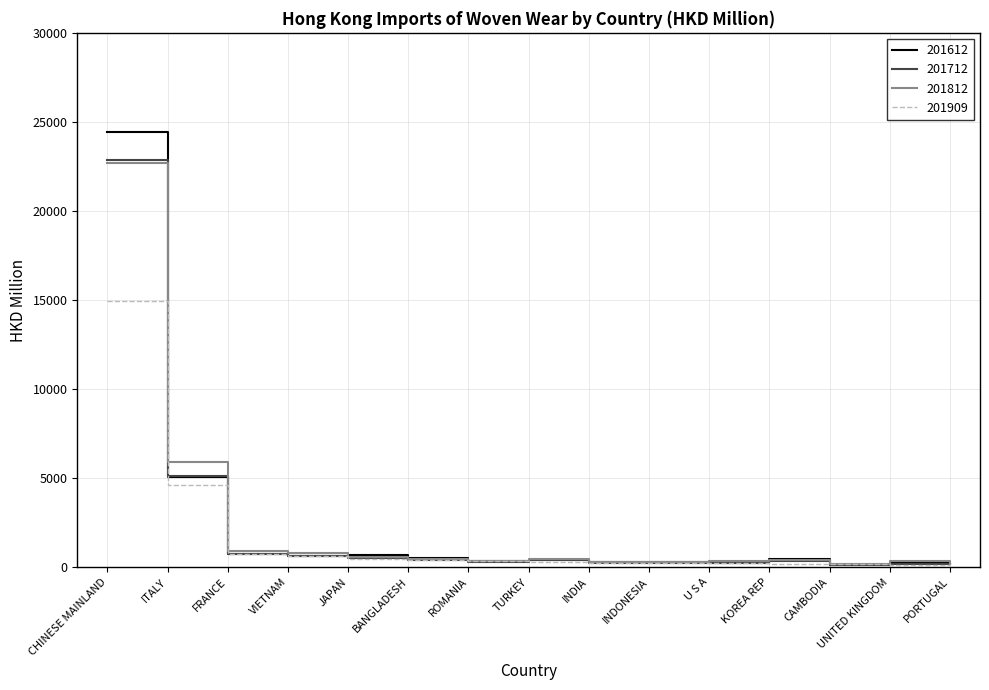

The 201812 series shows 813.8 at VIETNAM. True or false?

True